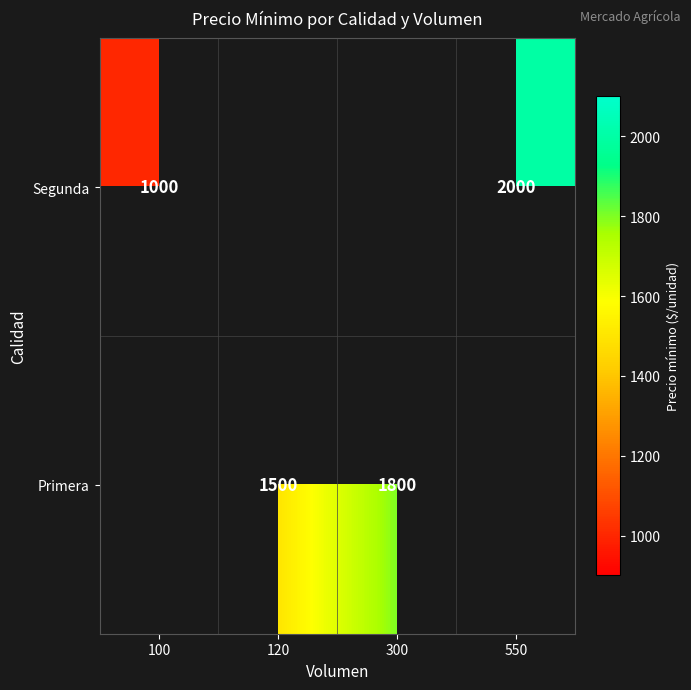

Is it true that Segunda equals 2000 at 550?

True